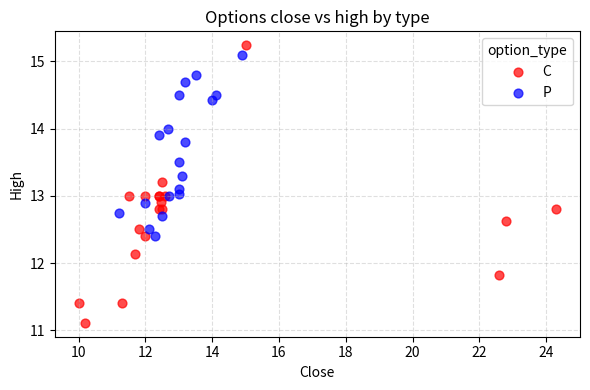

Which series has the largest Y range (max minus min)?

C